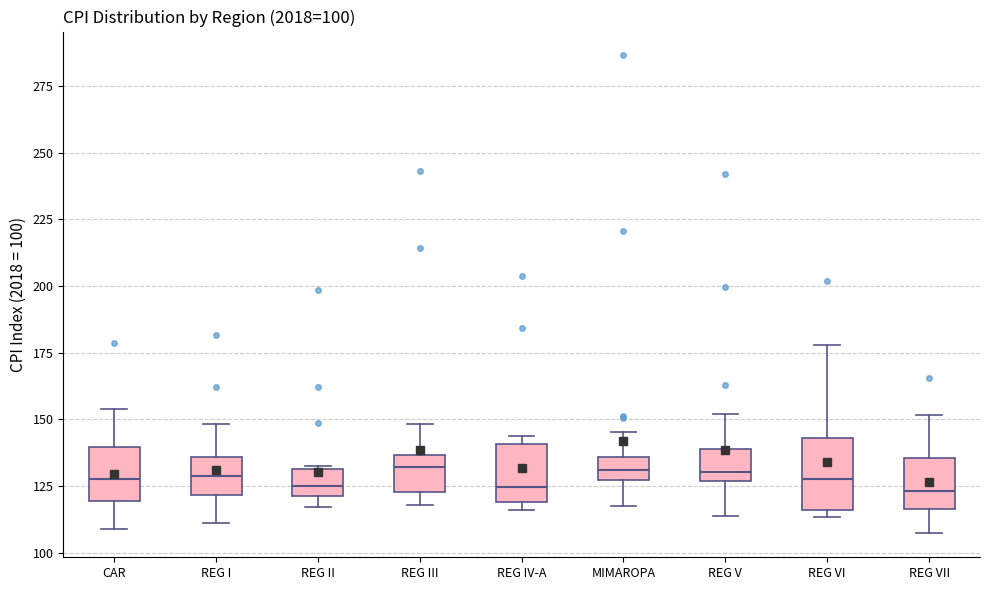

Comparing the boxes themselves (not the whiskers), which one is the tallest?

REG VI